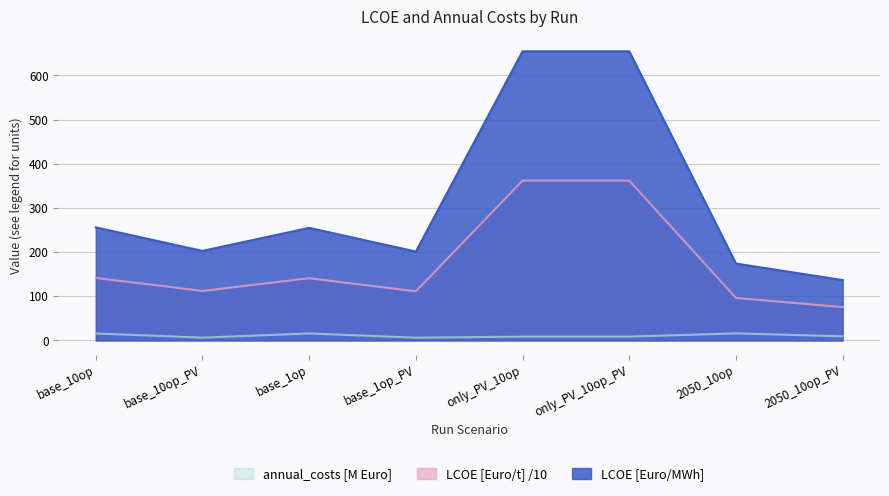

At which label is annual_costs_scaled closest to 11?

2050_10op_PV